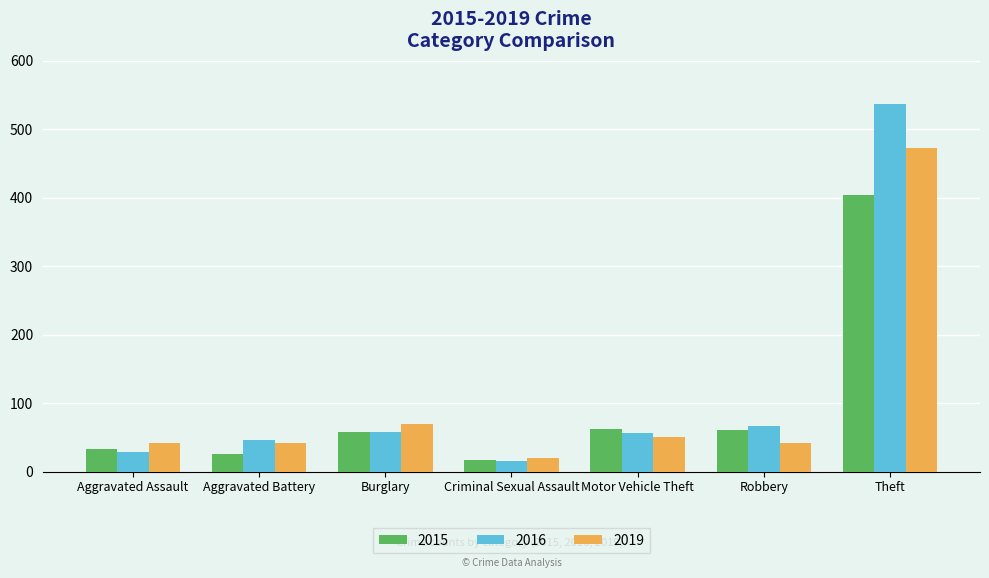

List the series in order of their peak value, lowest first.

2015, 2019, 2016